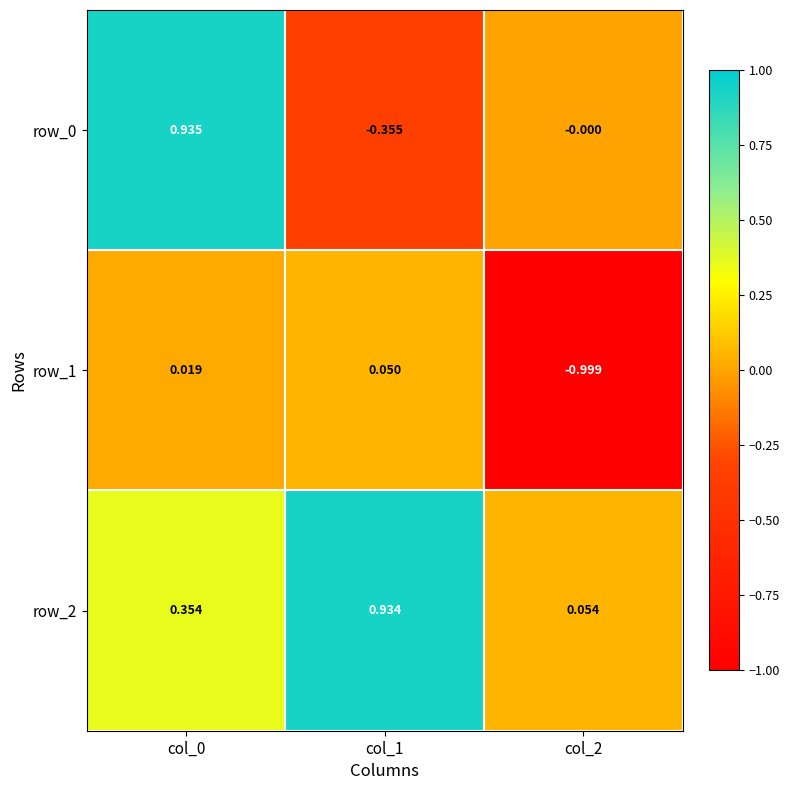

Which series has the largest total across all categories?

row_2